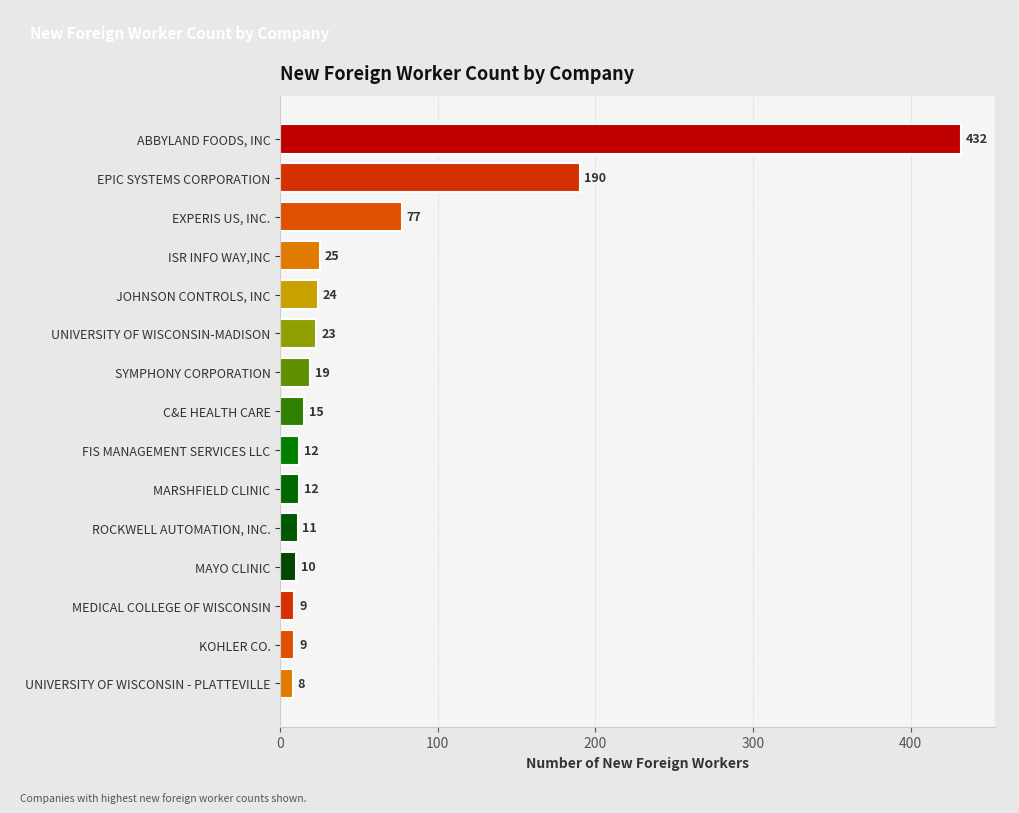

What is the ratio of the value at JOHNSON CONTROLS, INC to the value at MEDICAL COLLEGE OF WISCONSIN?

2.7